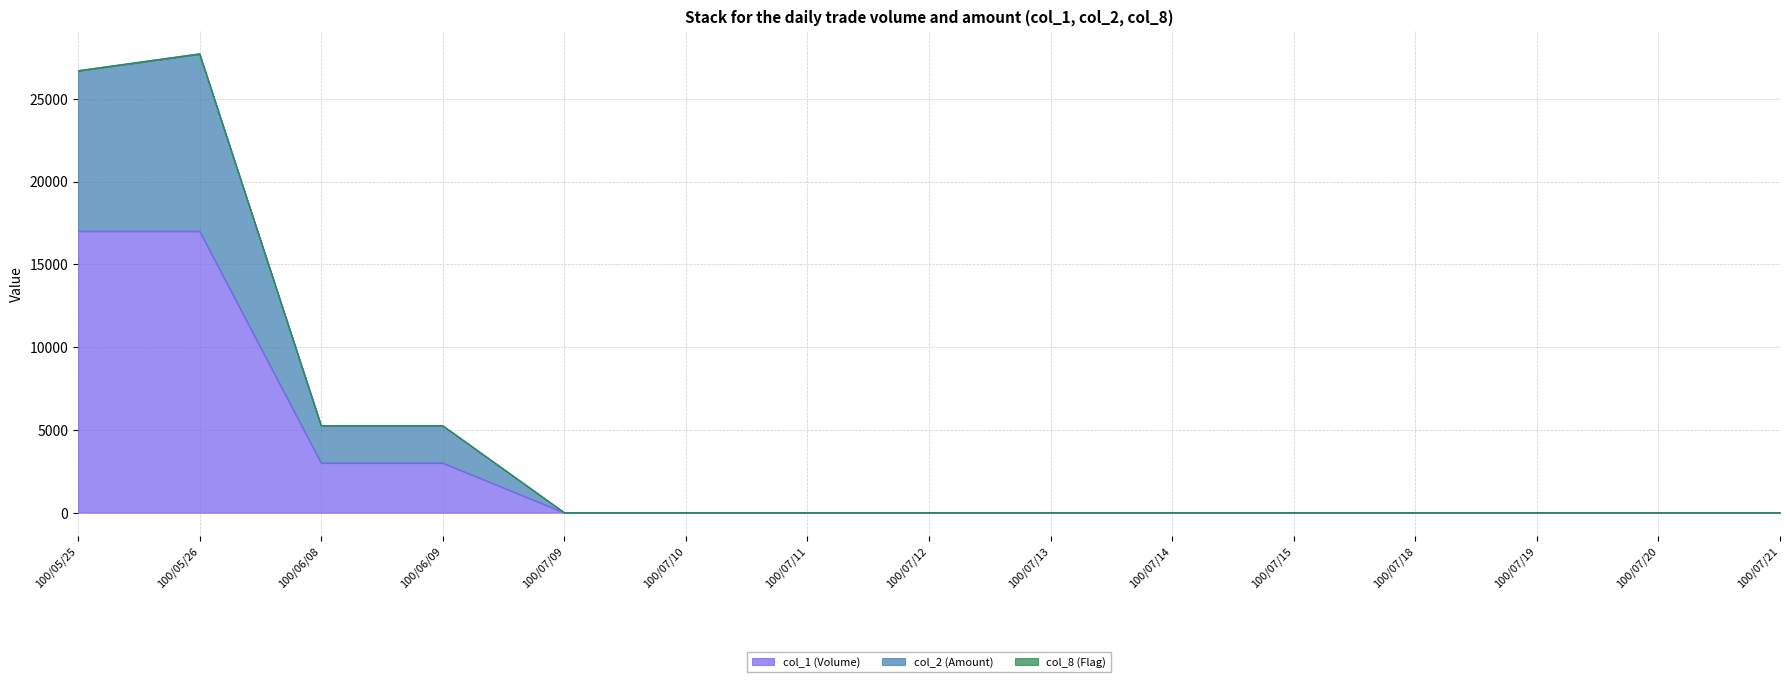

What is the difference between the second highest and second lowest values in the col_1 (Volume) series?

17000